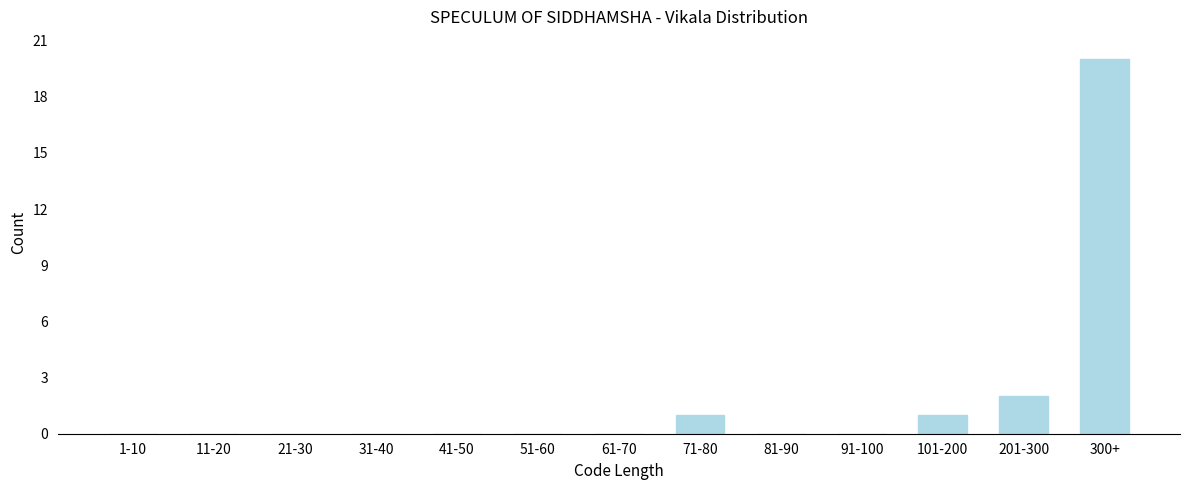

Reading left to right, transcribe all the data shown in this chart.

1-10=0	11-20=0	21-30=0	31-40=0	41-50=0	51-60=0	61-70=0	71-80=1	81-90=0	91-100=0	101-200=1	201-300=2	300+=20